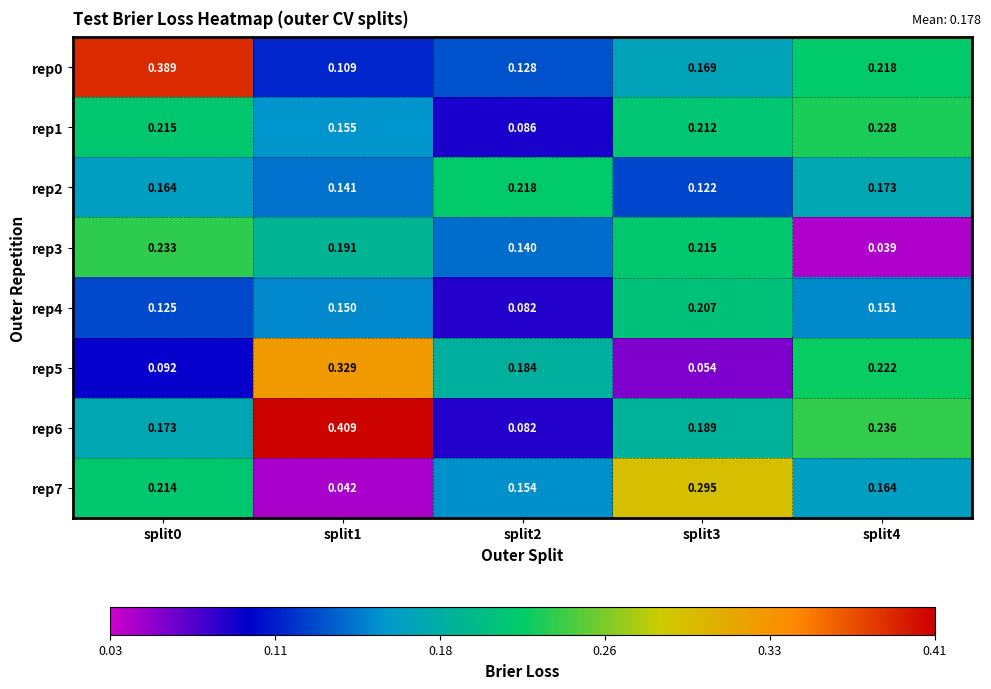

Is the value of rep0 at split2 greater than the value of rep4 at split2?

Yes